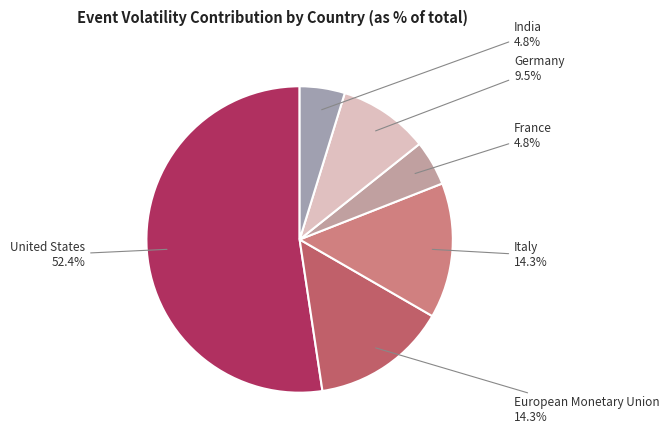

Is the sum of United States and Germany greater than half?

Yes